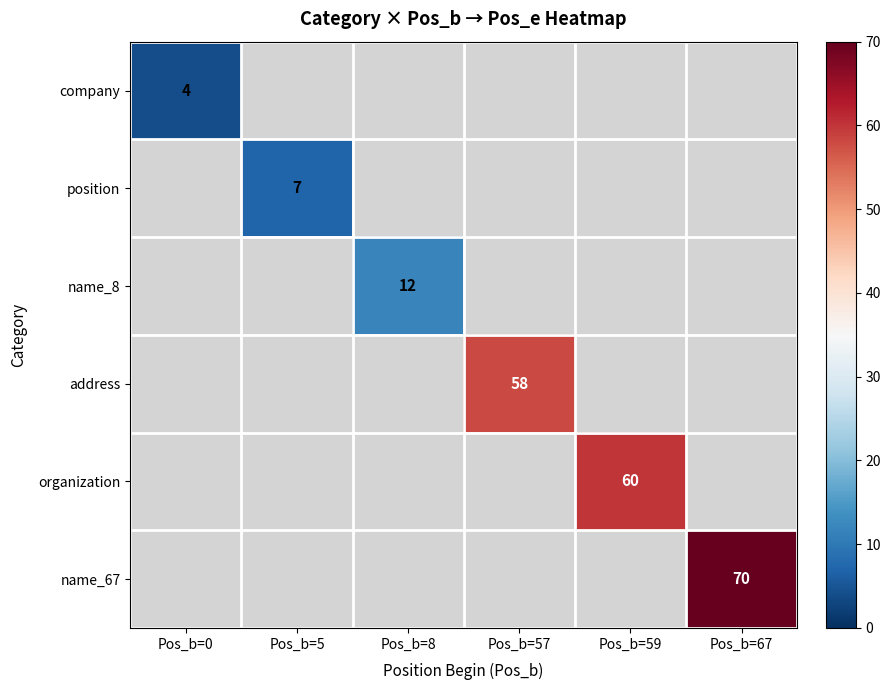

True or false: organization has a value of 107 at Pos_b=59.

False